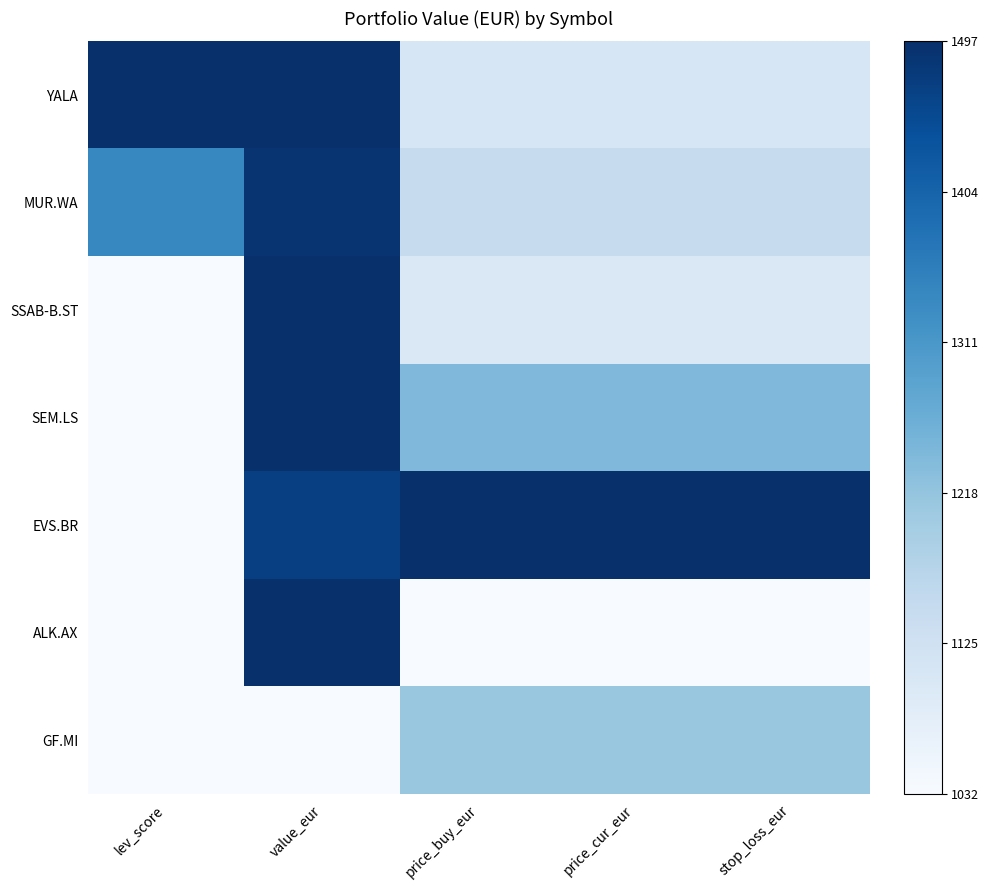

Reading left to right, extract all data points from this chart.

YALA: lev_score=1.0	value_eur=1.0	price_buy_eur=0.2	price_cur_eur=0.2	stop_loss_eur=0.2
MUR.WA: lev_score=0.7	value_eur=1.0	price_buy_eur=0.2	price_cur_eur=0.2	stop_loss_eur=0.2
SSAB-B.ST: lev_score=0.0	value_eur=1.0	price_buy_eur=0.1	price_cur_eur=0.1	stop_loss_eur=0.1
SEM.LS: lev_score=0.0	value_eur=1.0	price_buy_eur=0.5	price_cur_eur=0.5	stop_loss_eur=0.5
EVS.BR: lev_score=0.0	value_eur=0.9	price_buy_eur=1.0	price_cur_eur=1.0	stop_loss_eur=1.0
ALK.AX: lev_score=0.0	value_eur=1.0	price_buy_eur=0.0	price_cur_eur=0.0	stop_loss_eur=0.0
GF.MI: lev_score=0.0	value_eur=0.0	price_buy_eur=0.4	price_cur_eur=0.4	stop_loss_eur=0.4